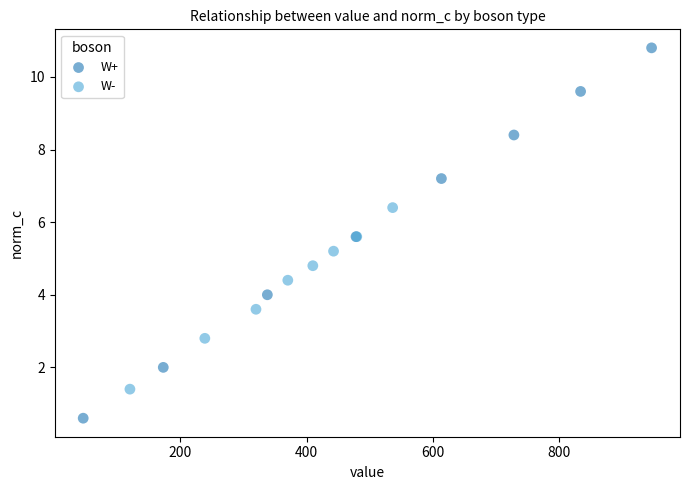

Which series contains the lowest Y value?

W+